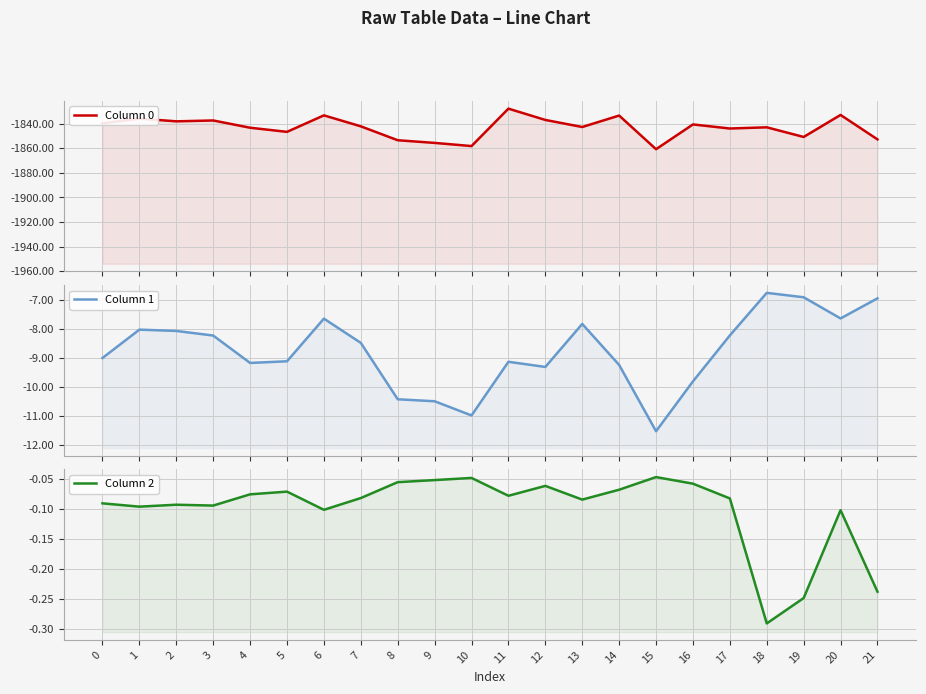

True or false: Column 1 and Column 2 cross at least once.

False